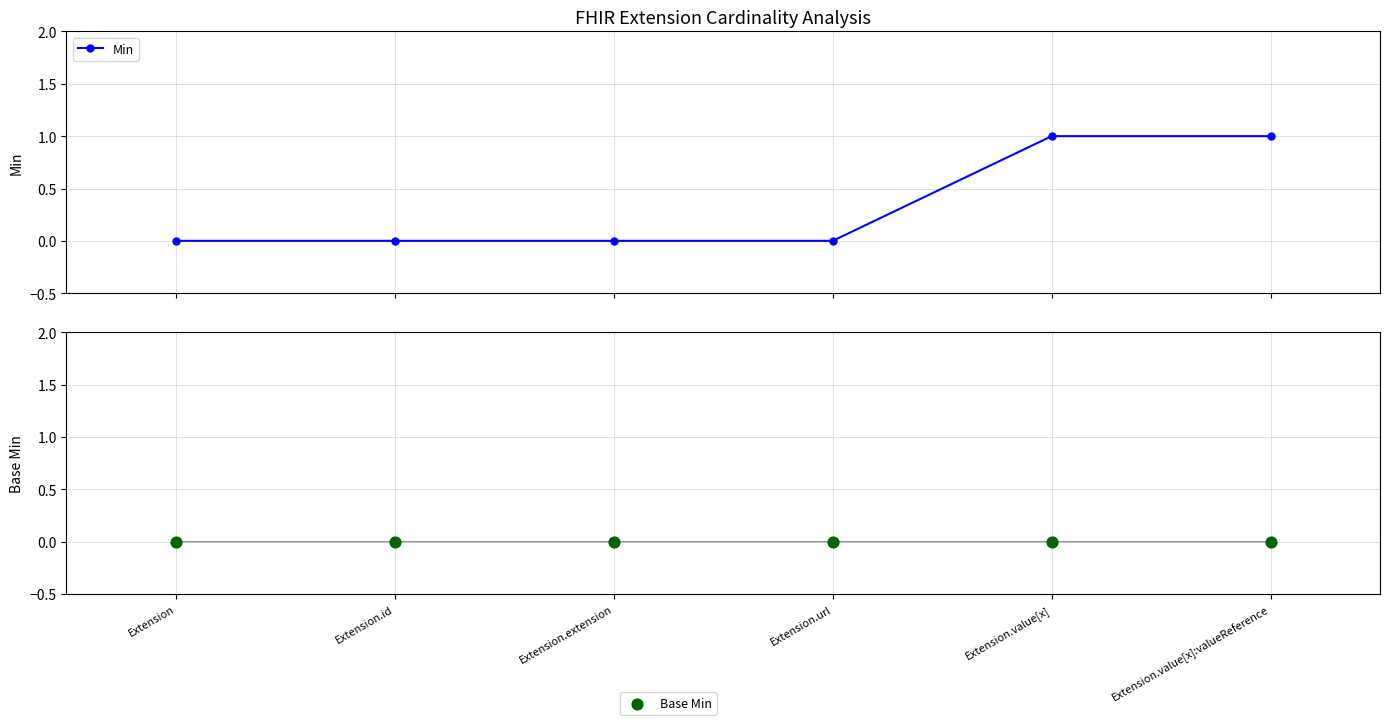

At which category is the sum across all series the highest?

Extension.value[x]